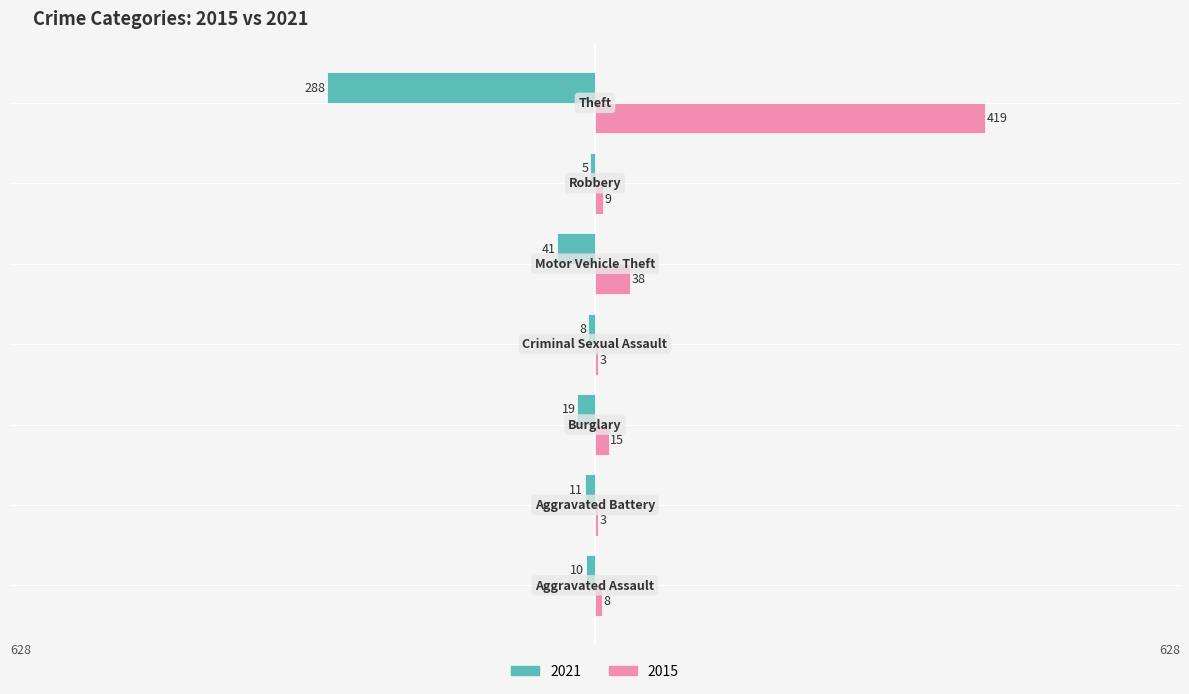

What is the highest value of the 2015 series?

419